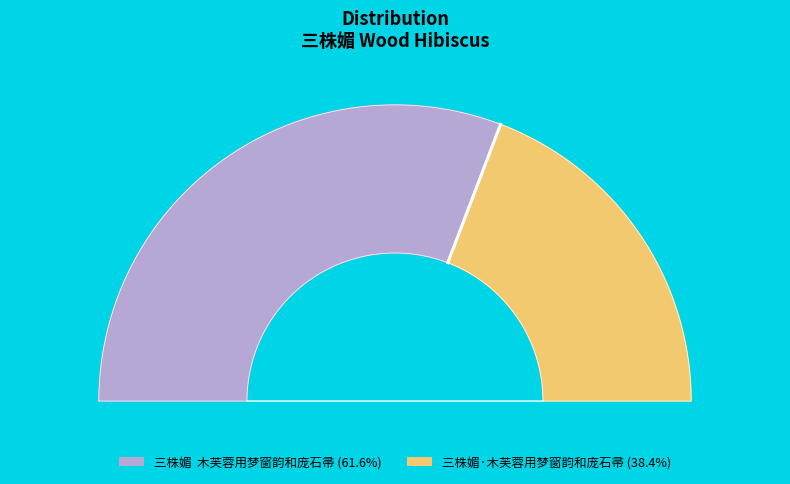

Is it true that 三株媚  木芙蓉用梦窗韵和庞石帚 is 74% of the pie?

False